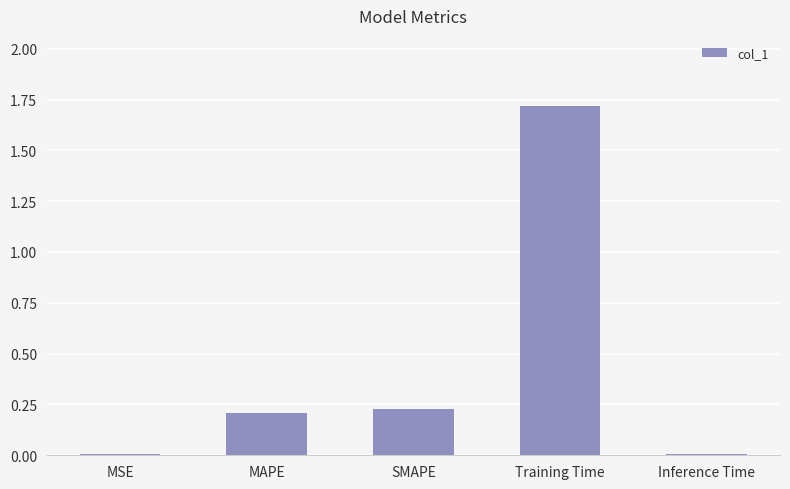

What is the sum of all values?

2.2